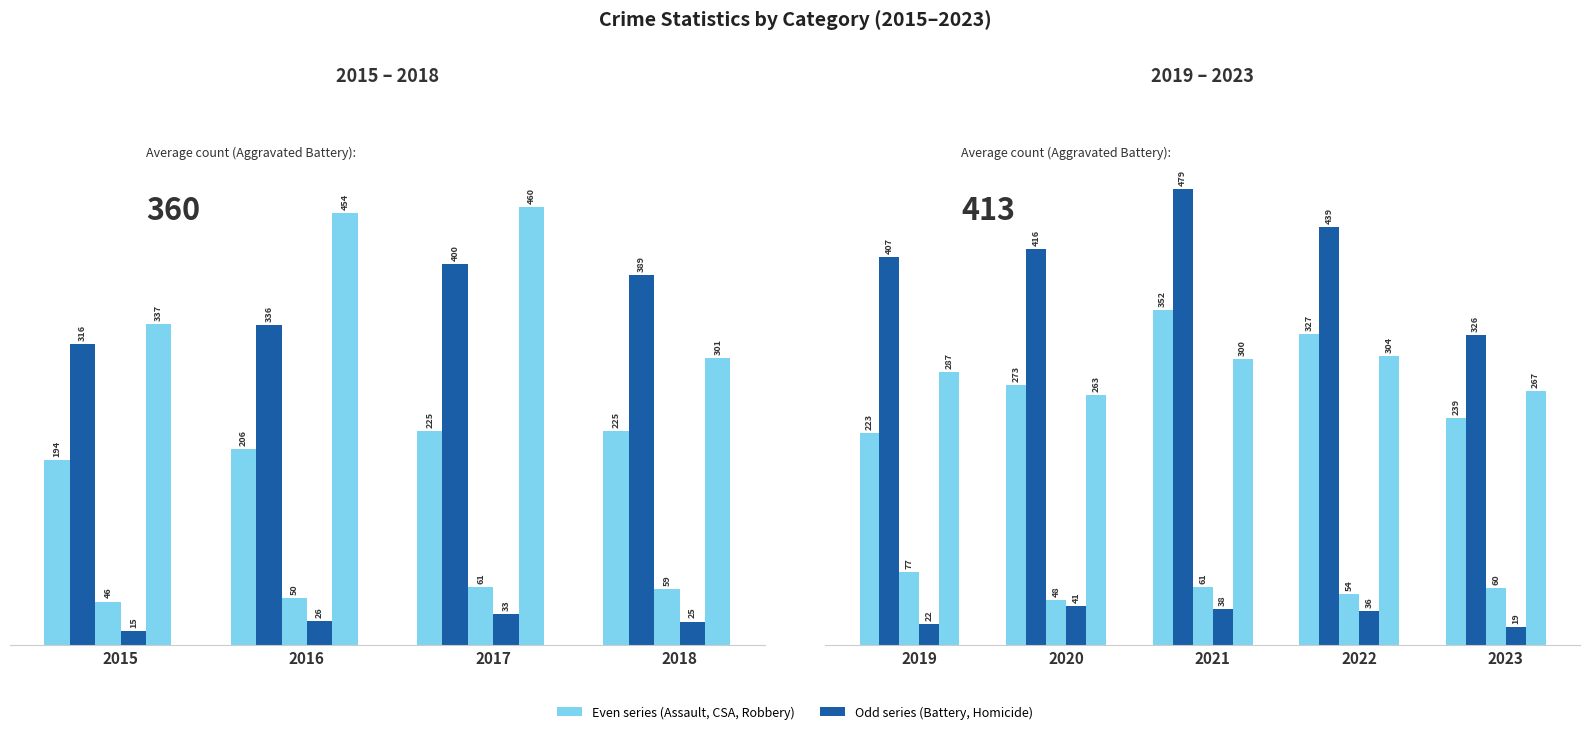

Which category has the lowest value in the Criminal Sexual Assault series?

2015